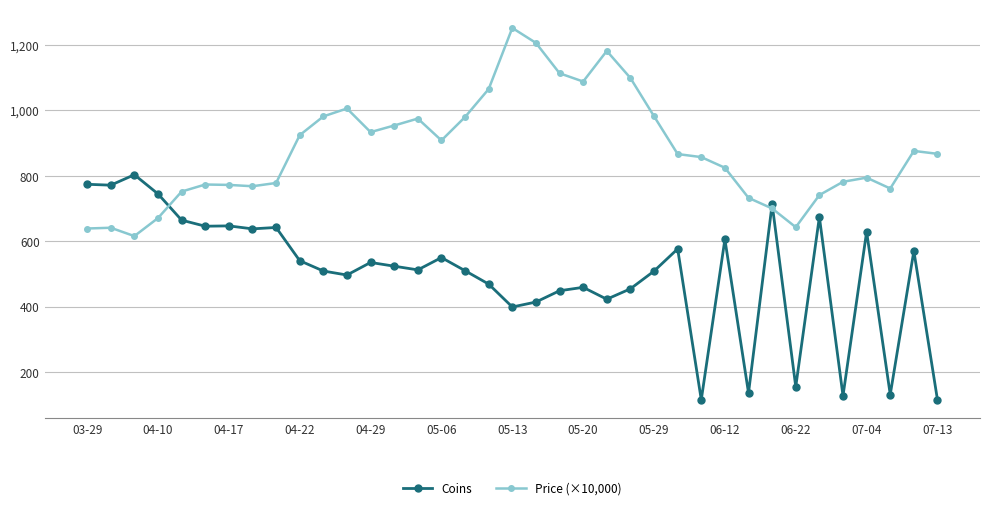

What is the minimum value shown in the chart?

115.3